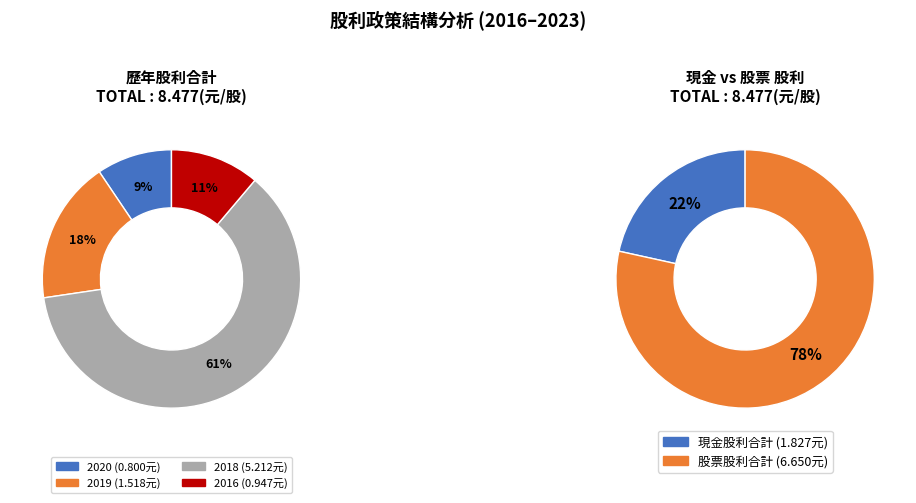

Between 2023 and 2016, which series saw the biggest shift?

股票股利(合計)